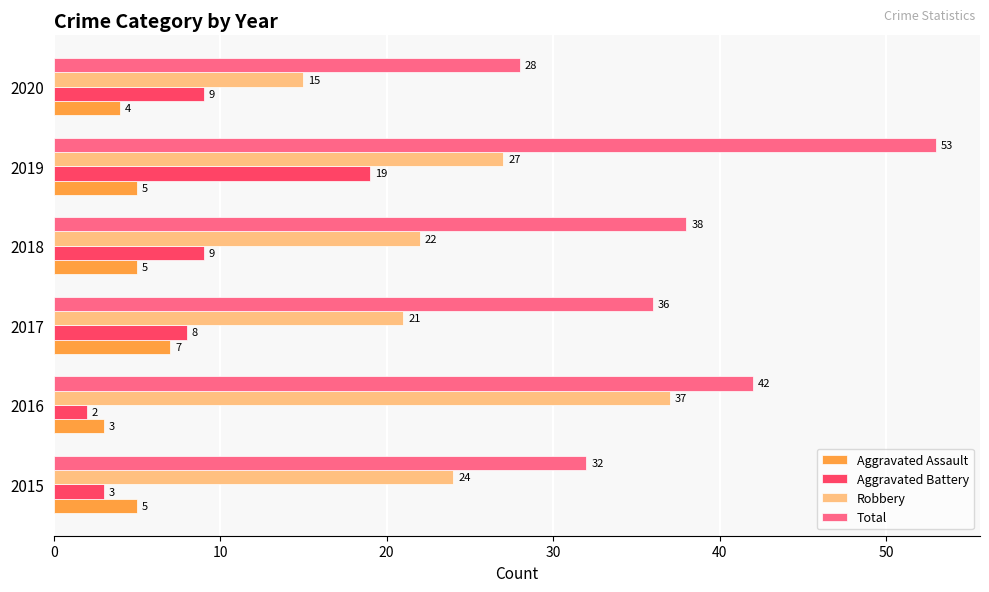

Which series has the widest spread of values?

Total